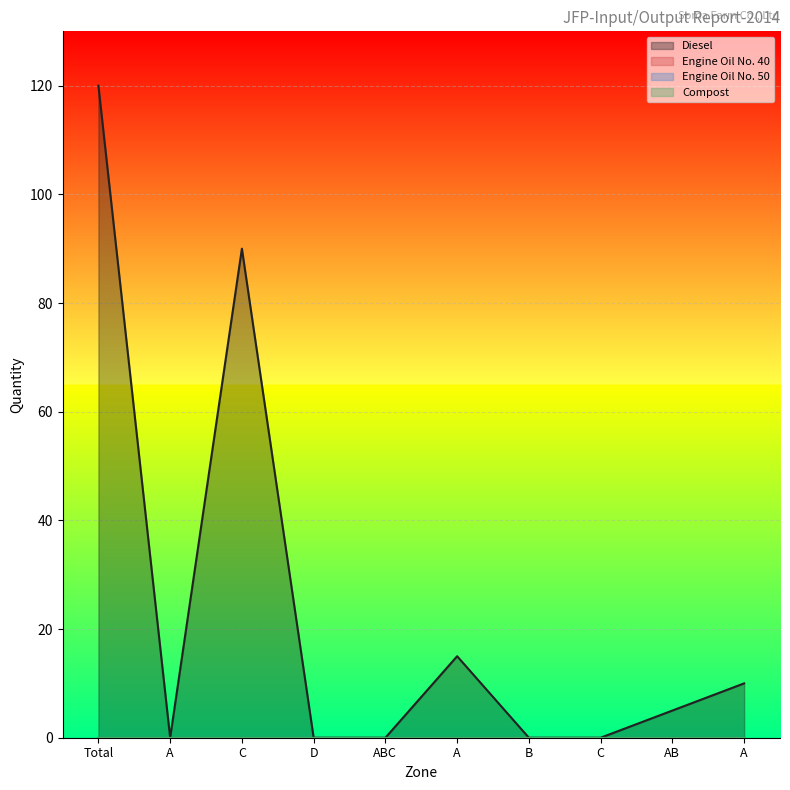

Reading left to right, extract all data points from this chart.

Diesel: Total=120	A=0	C=90	D=0	ABC=0	A=15	B=0	C=0	AB=5	A=10
Engine Oil No. 40: Total=0	A=0	C=0	D=0	ABC=0	A=0	B=0	C=0	AB=0	A=0
Engine Oil No. 50: Total=0	A=0	C=0	D=0	ABC=0	A=0	B=0	C=0	AB=0	A=0
Compost: Total=0	A=0	C=0	D=0	ABC=0	A=0	B=0	C=0	AB=0	A=0